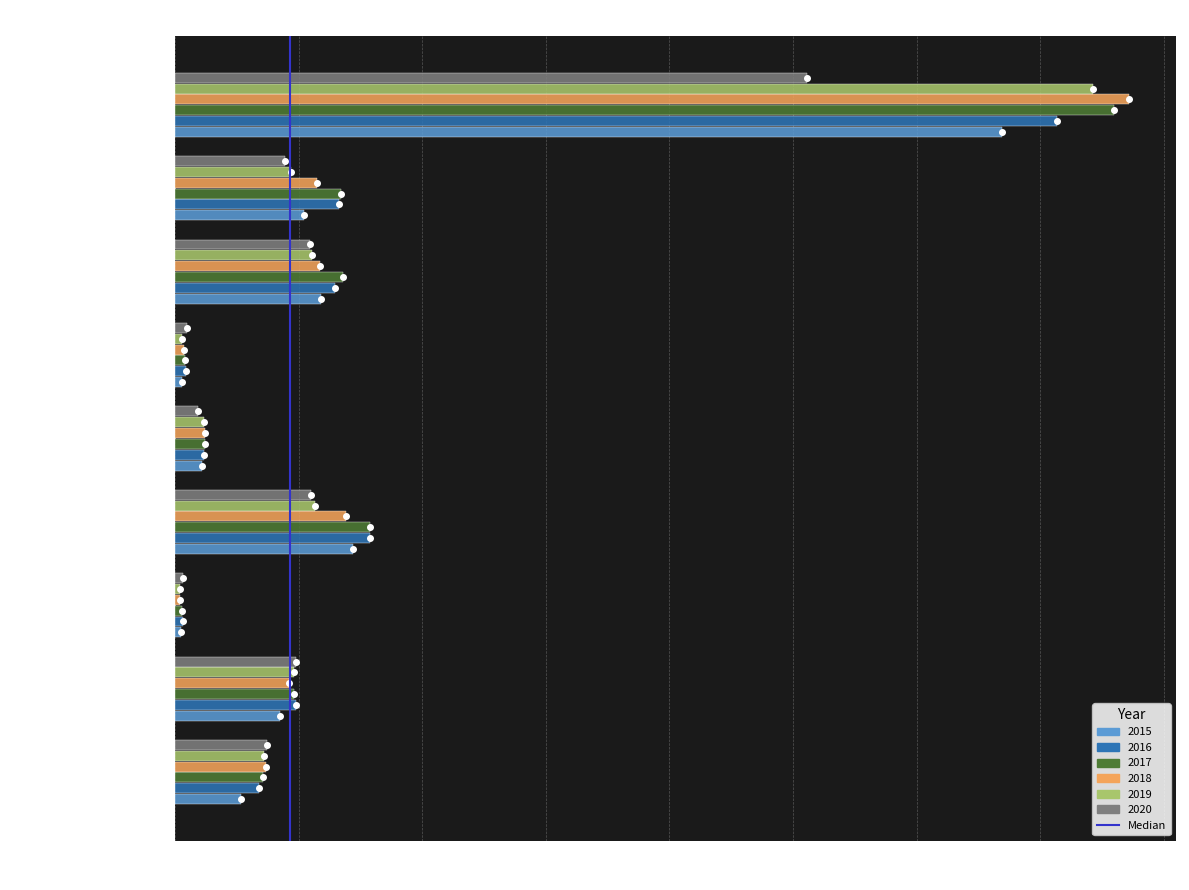

At which category is the sum across all series the highest?

Theft